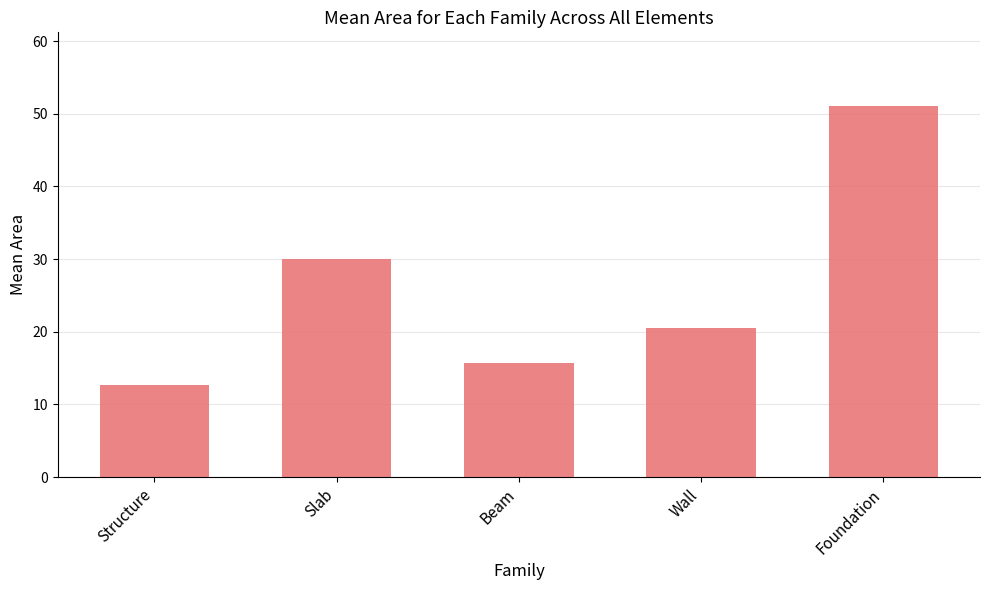

Which has a higher value, Slab or Beam?

Slab